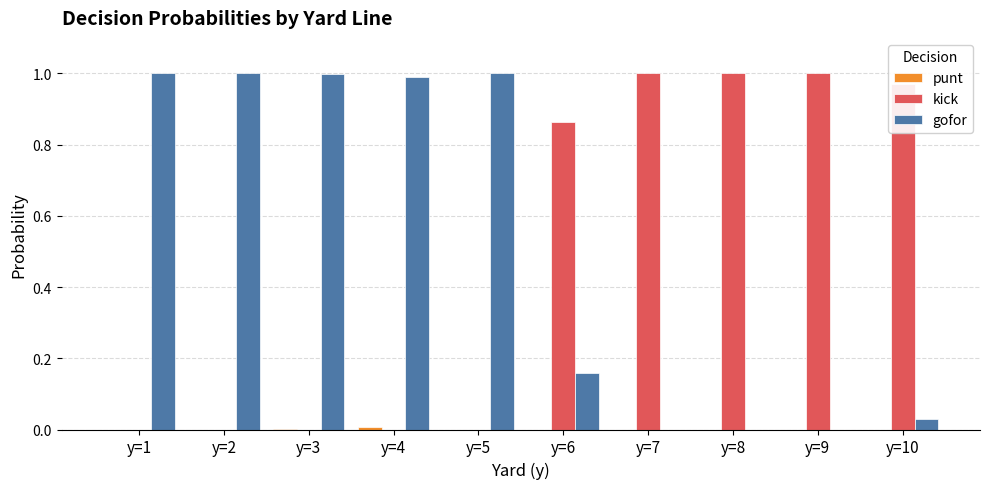

Is the value of kick at y=6 greater than the value of gofor at y=4?

No